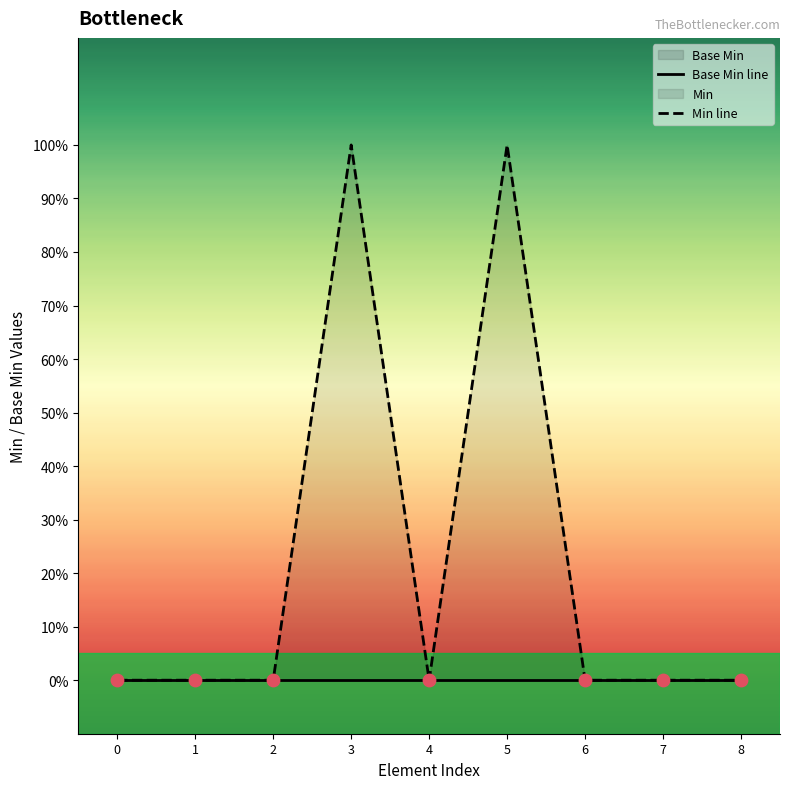

At which category is the sum across all series the highest?

3